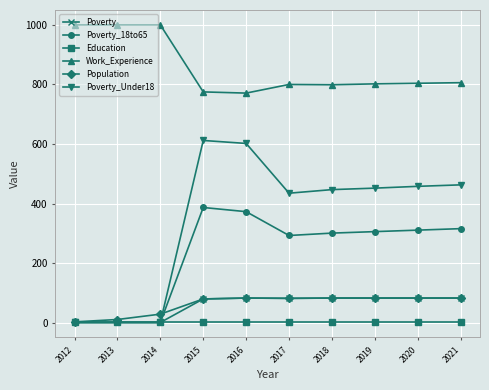

What is the value of the Education point at the 8th from the left?

1